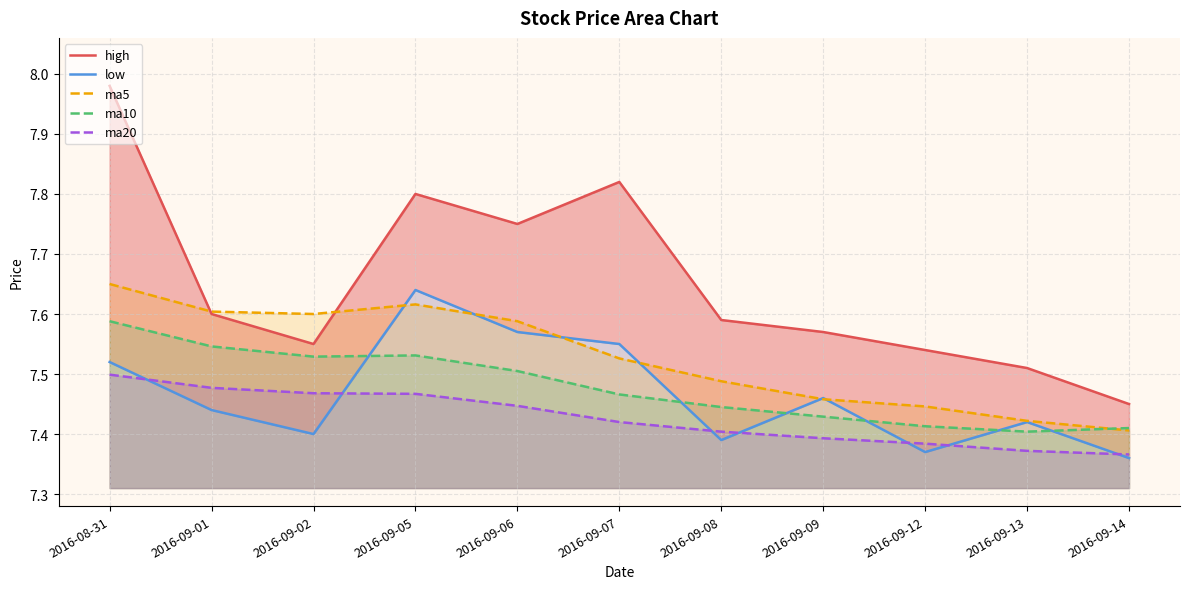

What is the total value across all series at 2016-09-01?

37.7